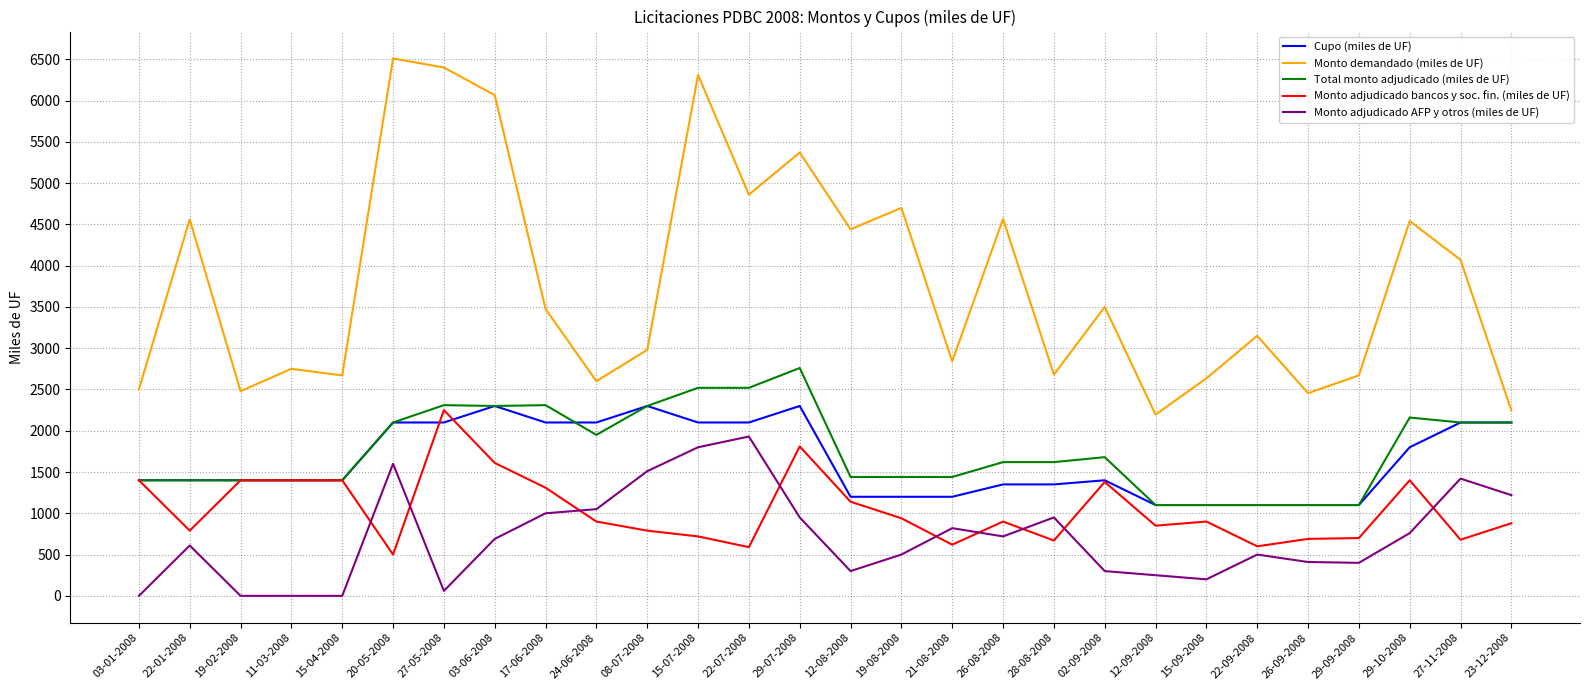

What is the difference between the highest and lowest values at 02-09-2008?

3200